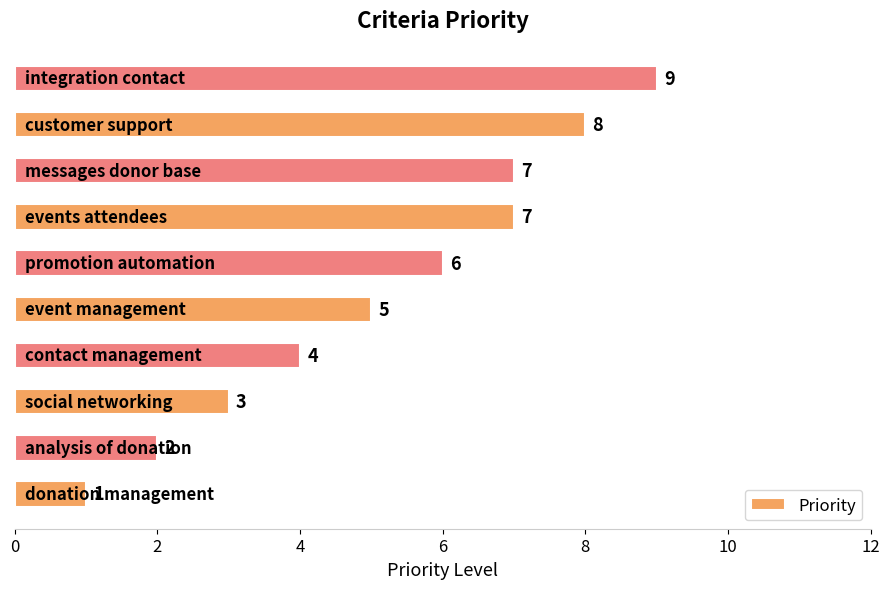

What is the minimum value shown in the chart?

1